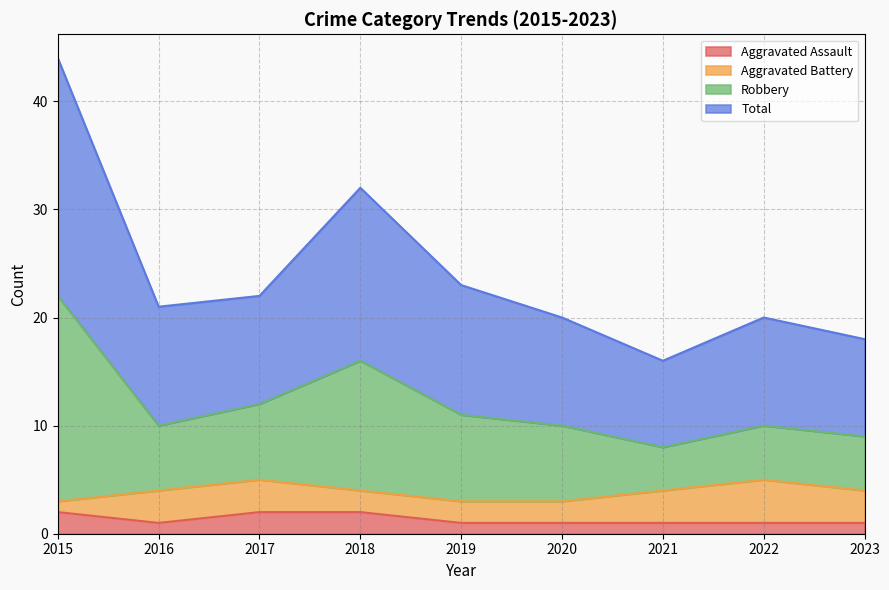

Does the chart have visible grid lines?

Yes